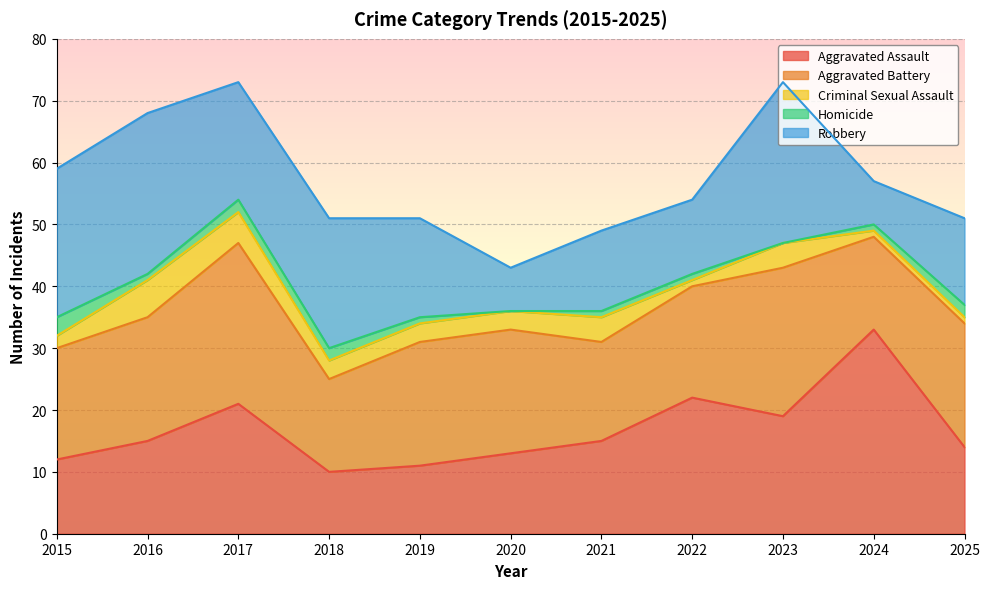

How many intersections are there between Homicide and Criminal Sexual Assault?

1